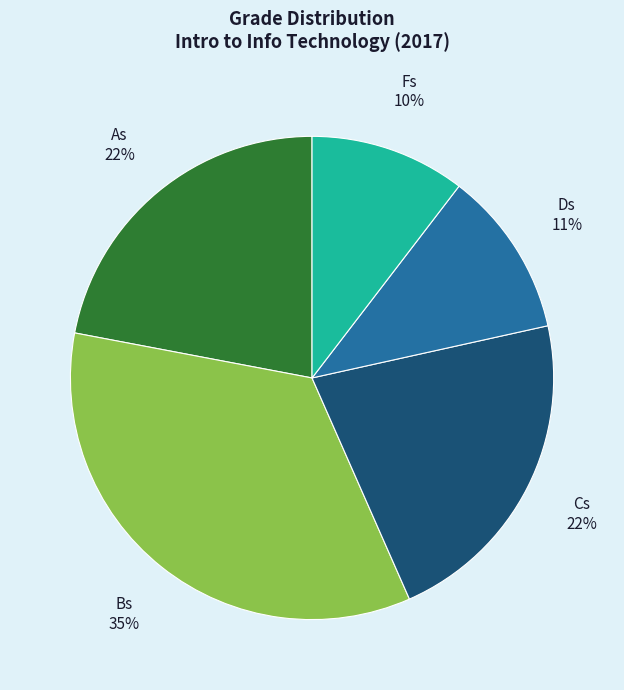

Is there any slice that represents more than half of the pie?

No